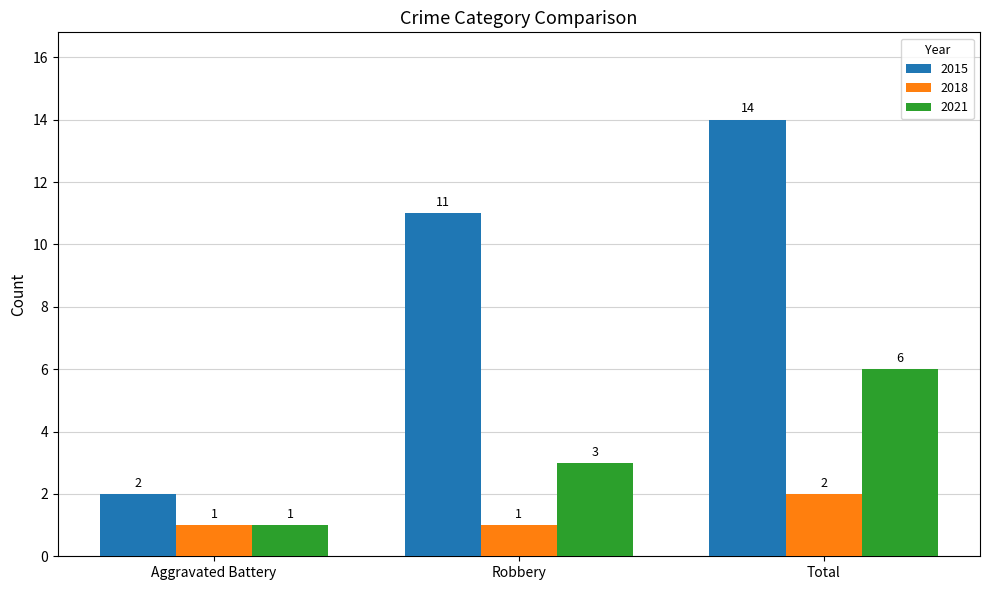

Is it true that 2021 equals 6 at Total?

True